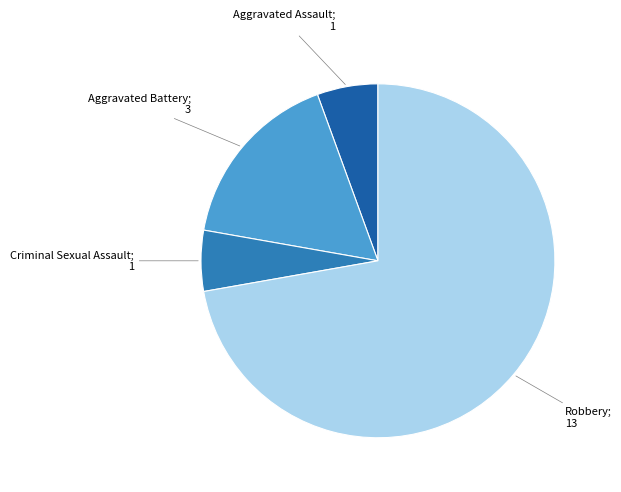

How many slices are in this pie chart?

4